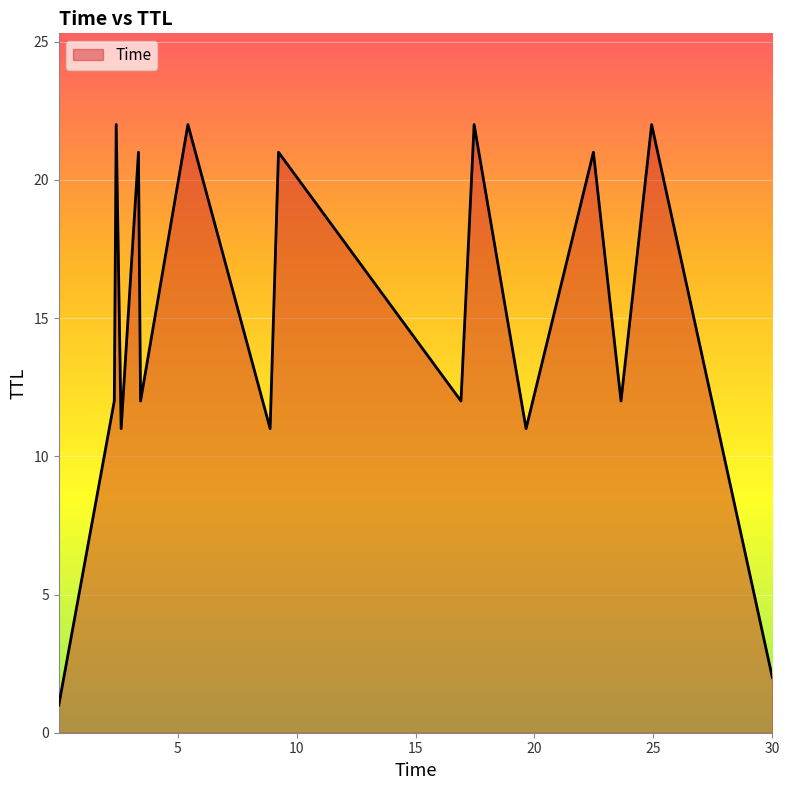

What is the greatest value displayed?

22